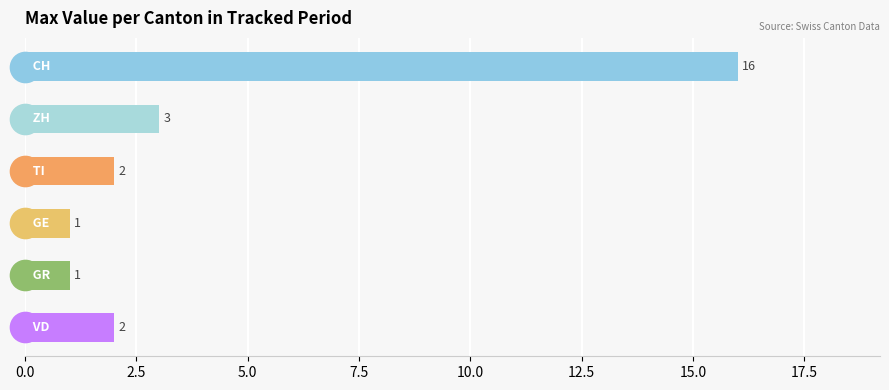

How many bars are there in total?

6